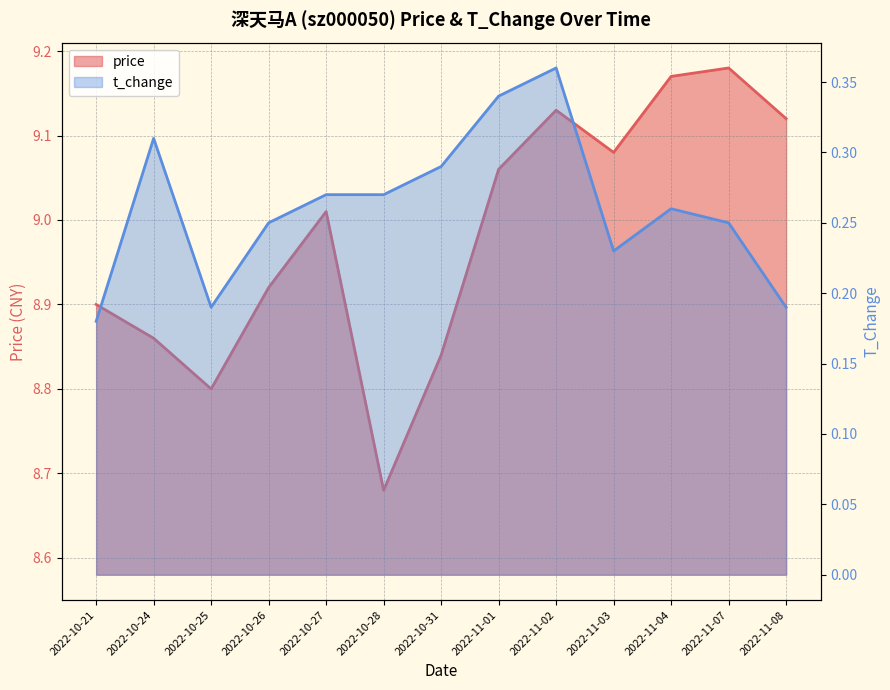

List the labels in order of t_change value, smallest first.

2022-10-21, 2022-10-25, 2022-11-08, 2022-11-03, 2022-10-26, 2022-11-07, 2022-11-04, 2022-10-27, 2022-10-28, 2022-10-31, 2022-10-24, 2022-11-01, 2022-11-02